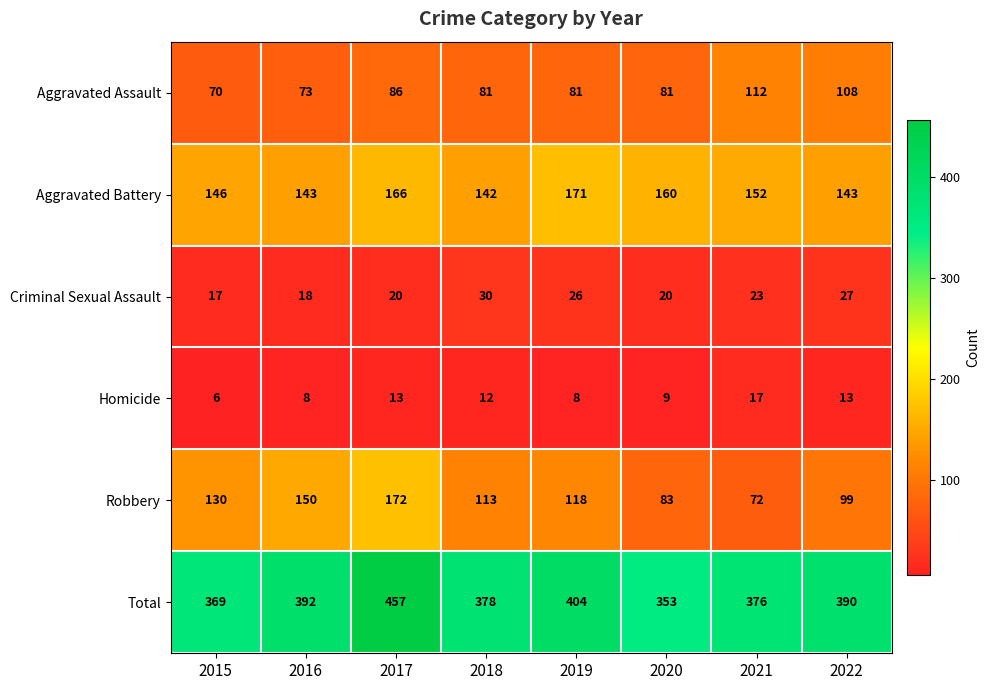

Which series has the largest total across all categories?

Total